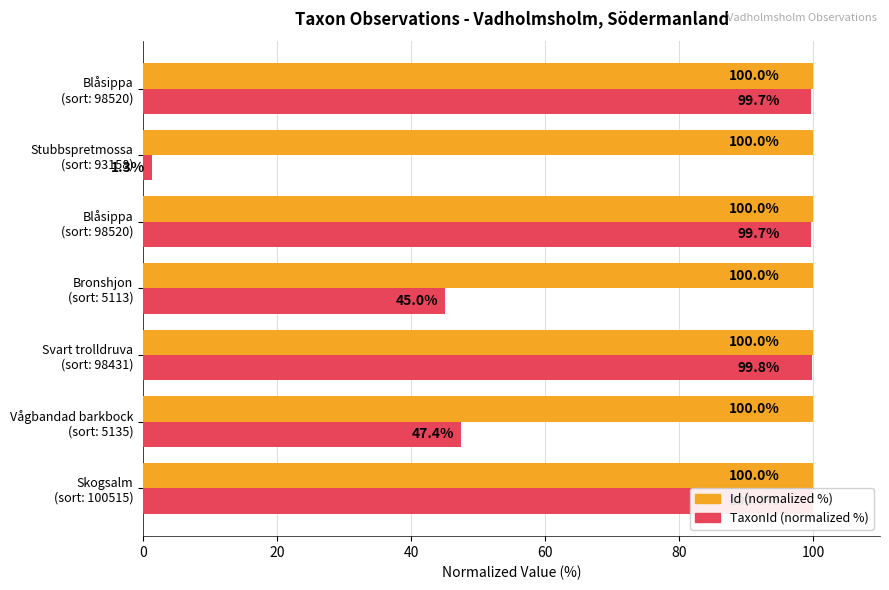

What is the total value across all series at Stubbspretmossa (sort: 93158)?

101.3